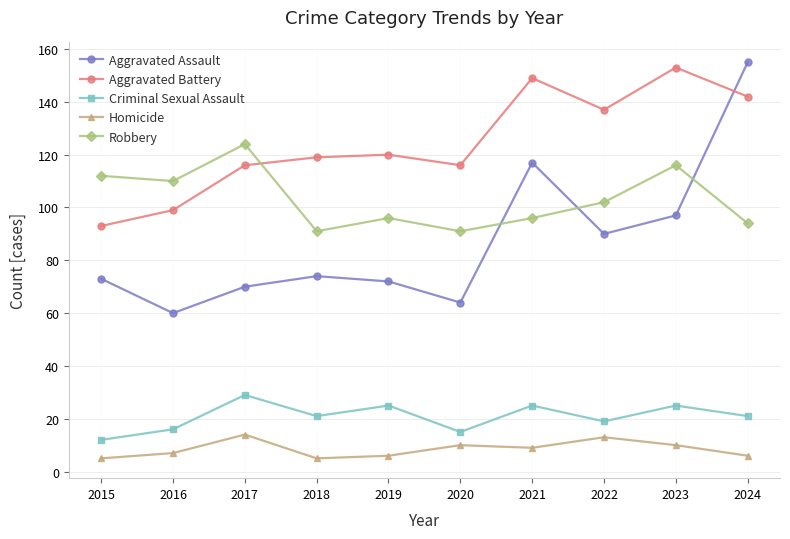

How many distinct data groups are displayed?

5